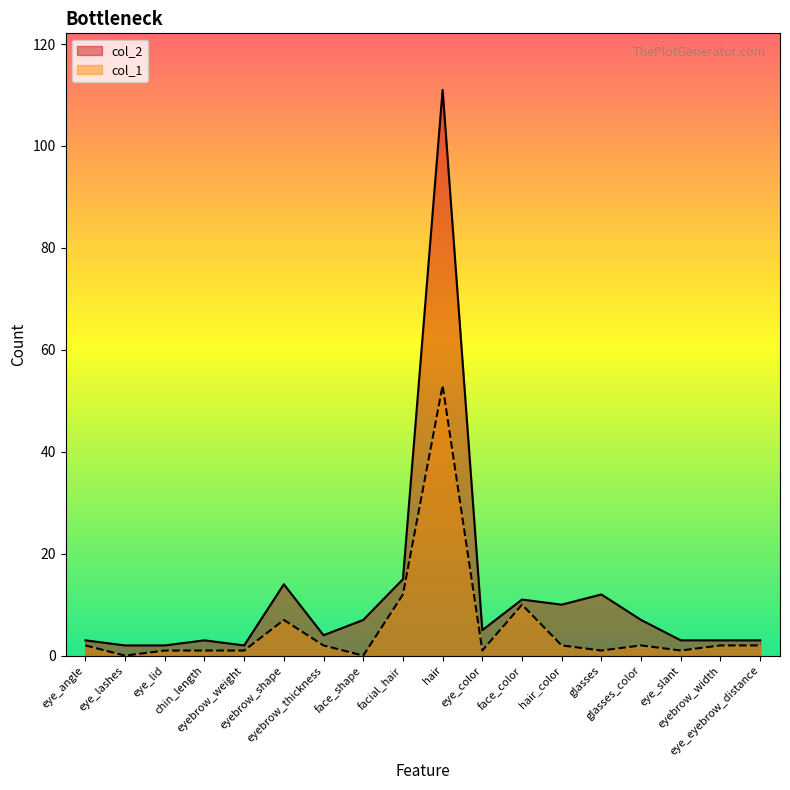

How many data points in col_2 are less than 5?

9